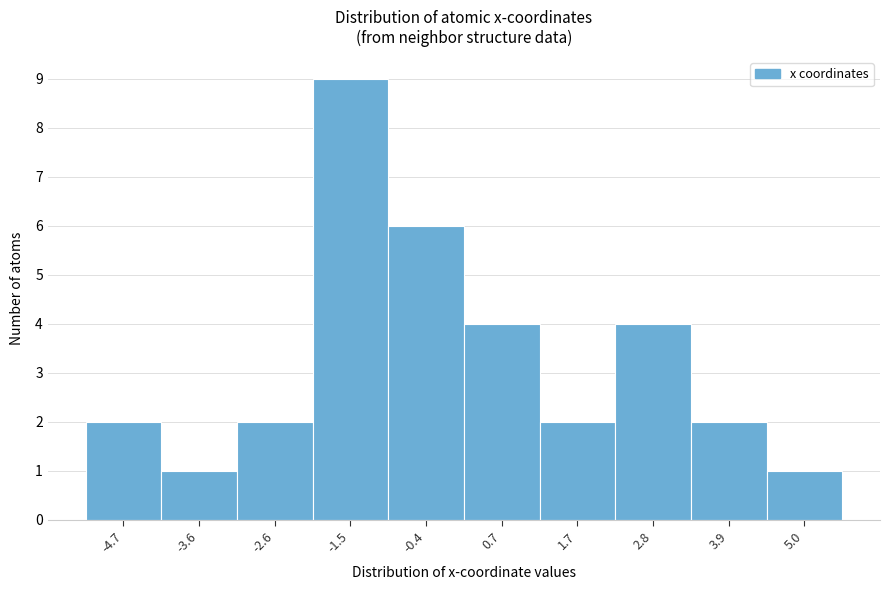

Reading left to right, transcribe this chart: for each bar, give the range it covers on the x-axis and its height. Neither the bar edges nor the heights are printed on the chart, so give them approximately, as read against the axes.

-5.2 to -4.2: 2
-4.2 to -3.0: 1
-3.0 to -2.0: 2
-2.0 to -1.0: 9
-1.0 to 0.2: 6
0.2 to 1.2: 4
1.2 to 2.2: 2
2.2 to 3.4: 4
3.4 to 4.4: 2
4.4 to 5.6: 1